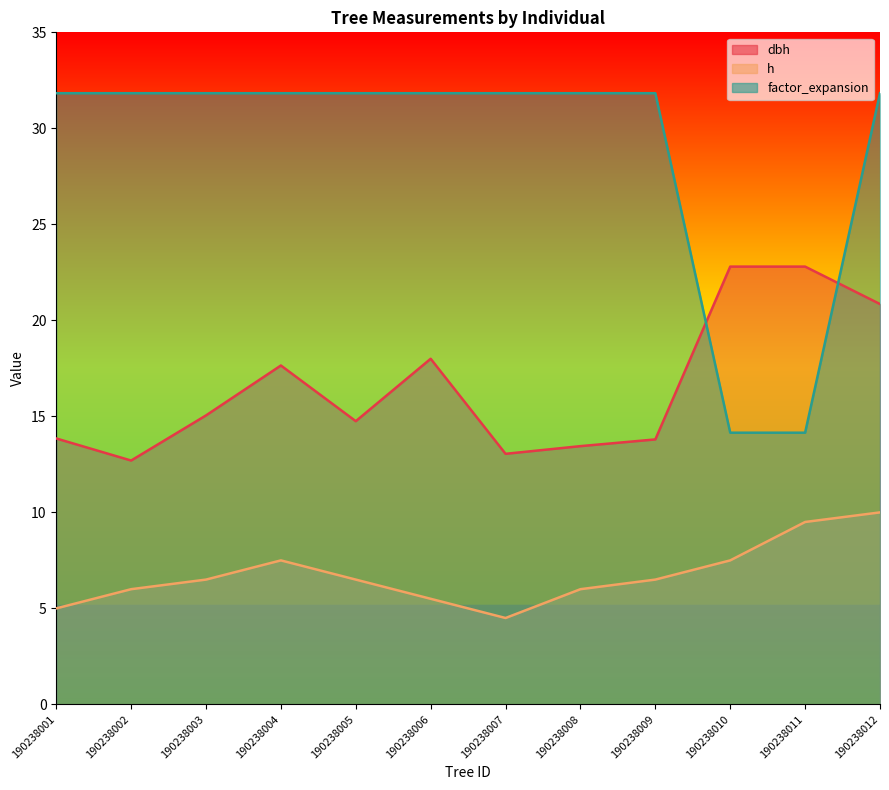

What is the sum of the h values at 190238010 and 190238002?

13.5